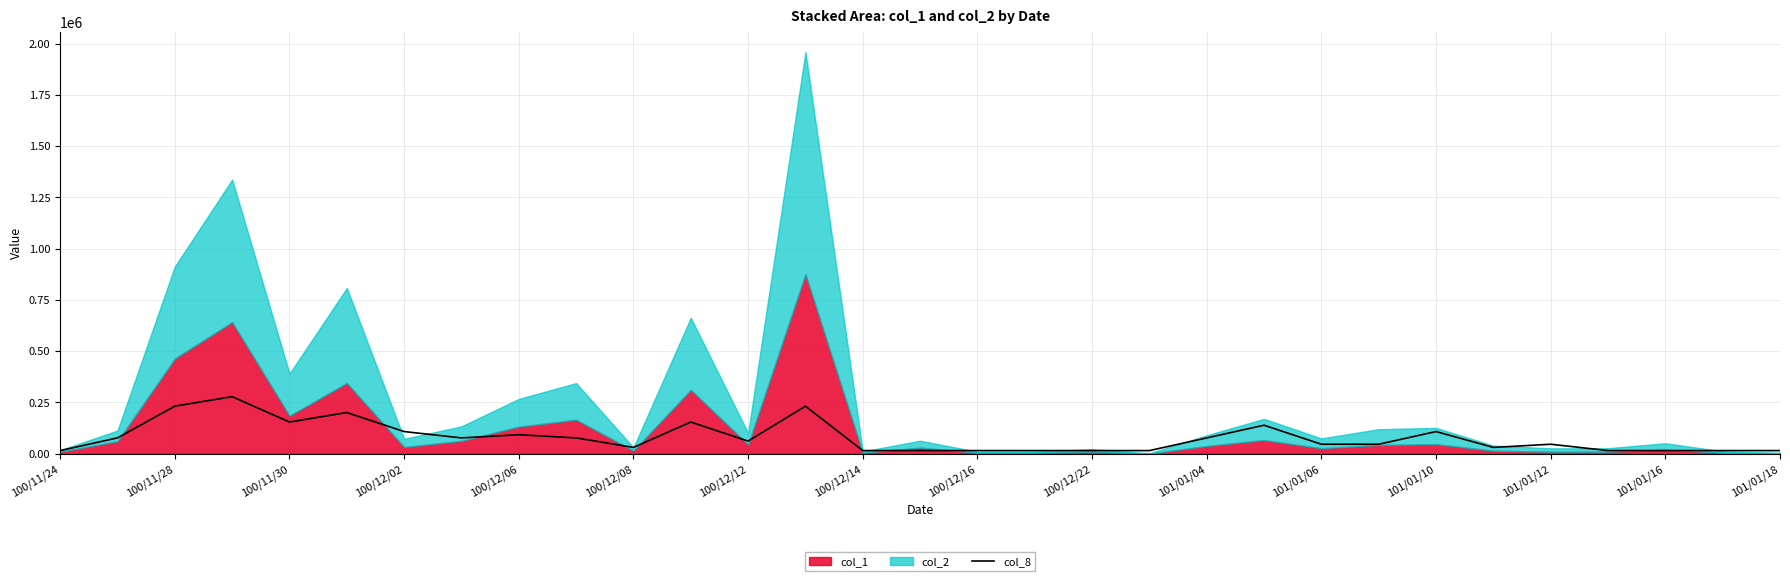

Count the number of values greater than 46385.

18